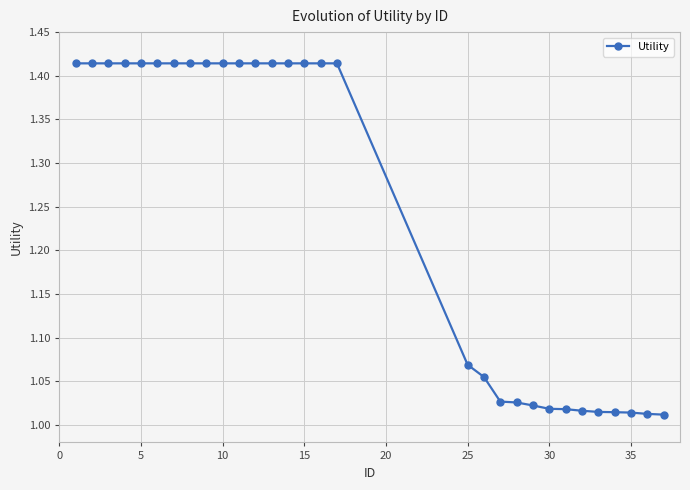

What is the difference between the maximum and minimum values?

0.4